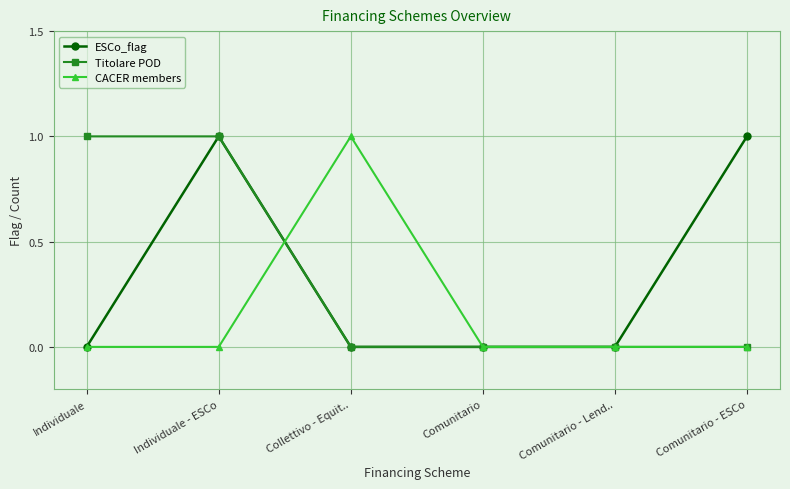

What is the spread (max minus min) of values at Comunitario - ESCo?

1